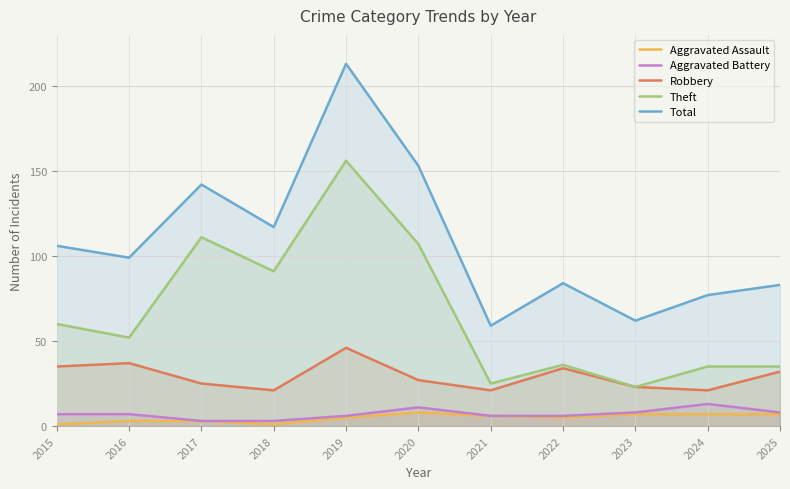

Is the value of Aggravated Battery at 2024 greater than the value of Aggravated Assault at 2023?

Yes